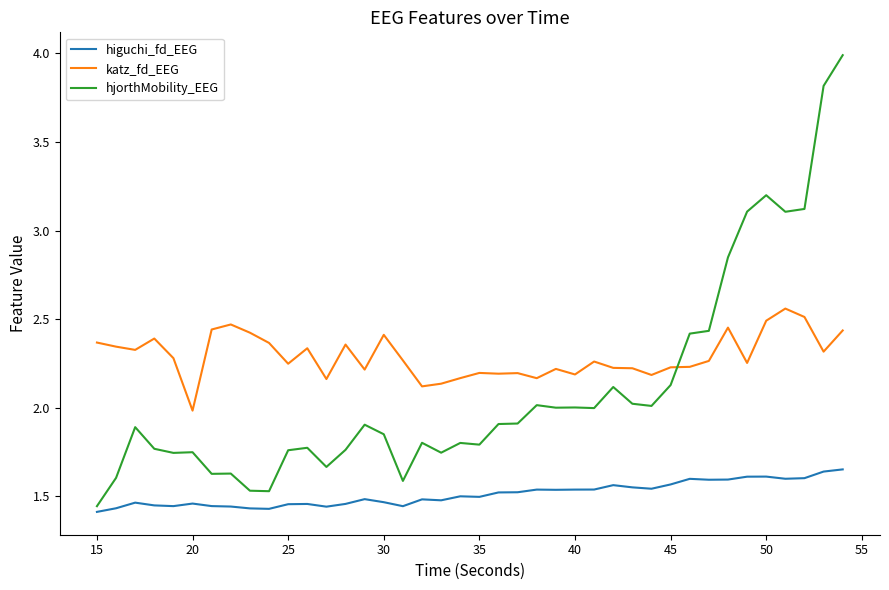

Which series has the largest range (max minus min)?

hjorthMobility_EEG